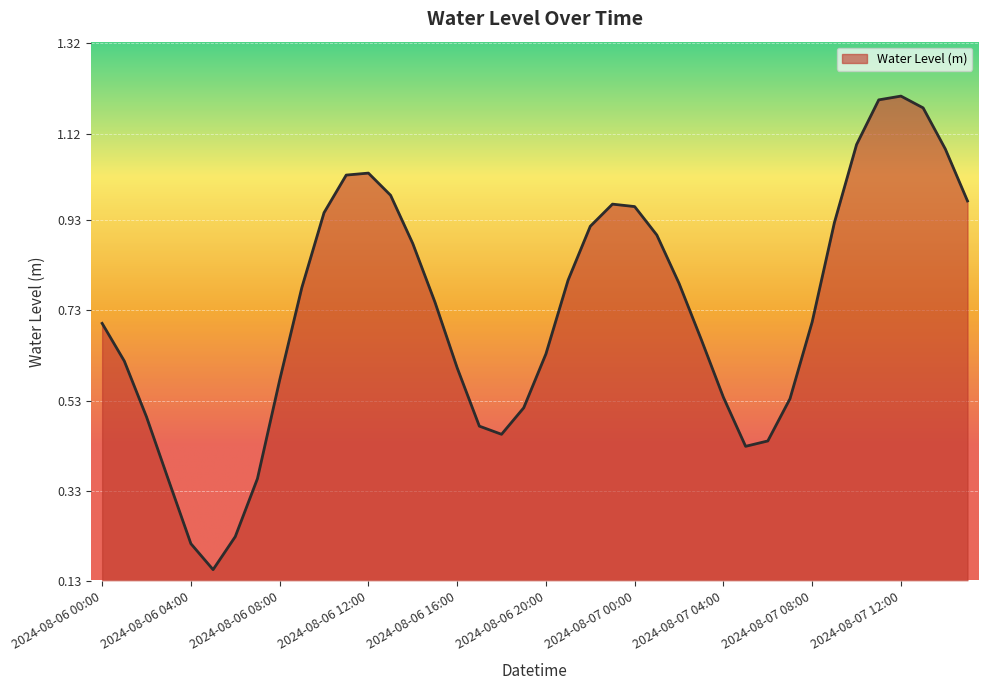

What is the minimum value shown in the chart?

0.2